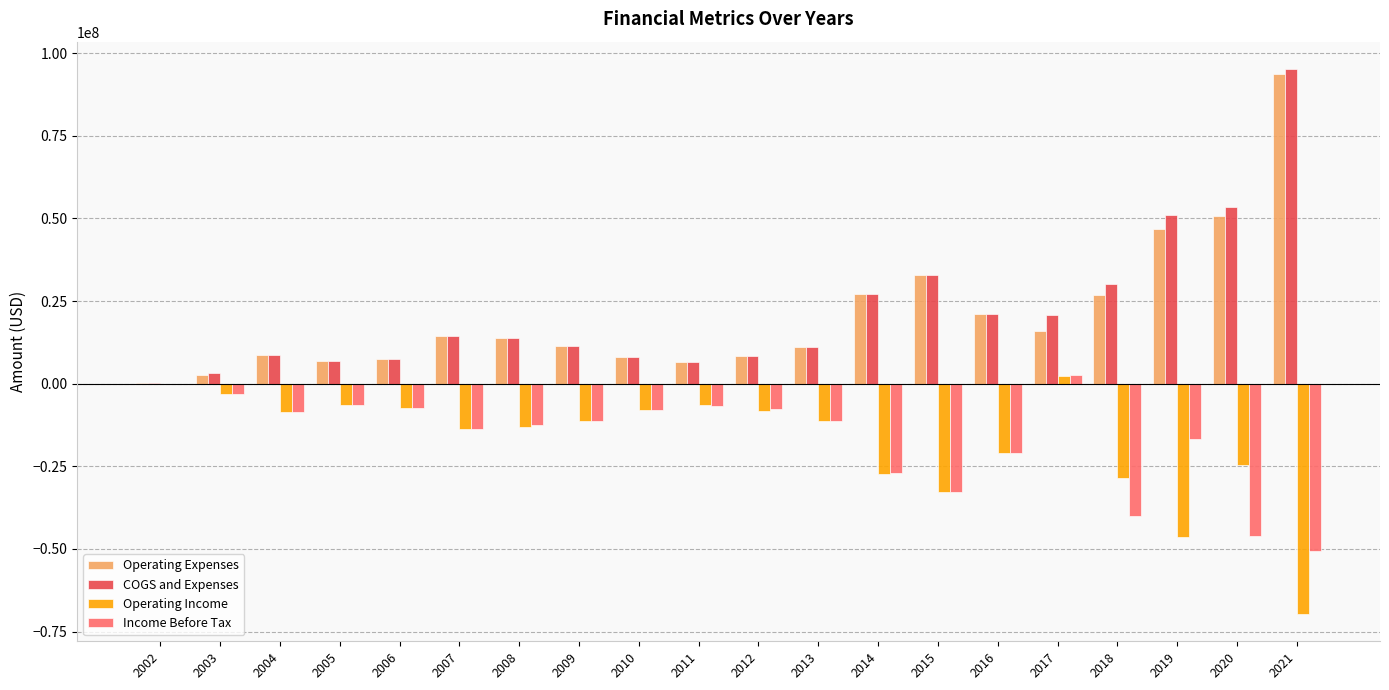

What is the sum of the Income Before Tax values at 2009 and 2010?

-19074000